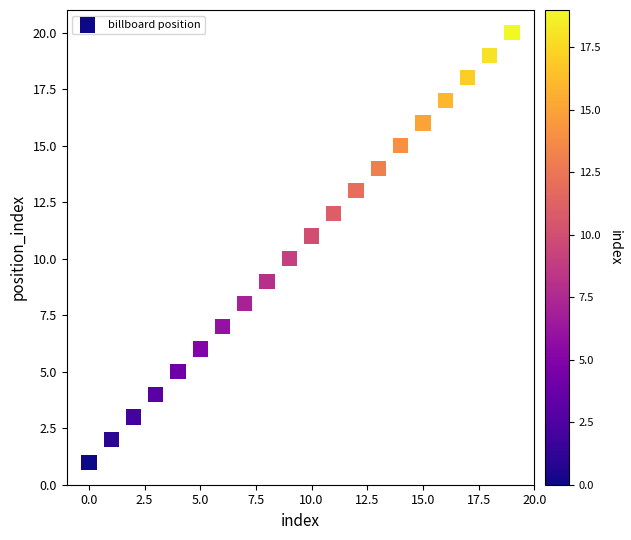

What is the range of Y values (max minus min)?

19